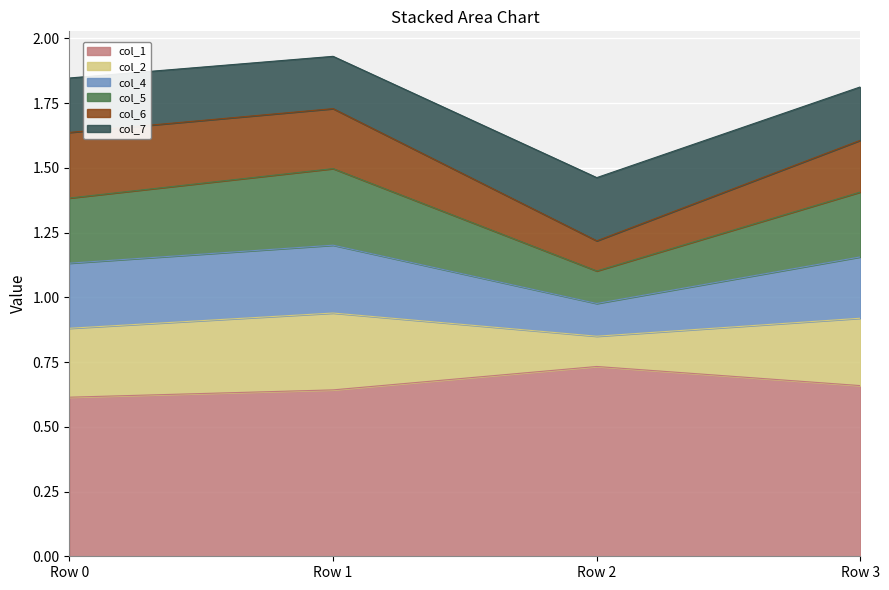

Which category has the highest value in the col_1 series?

Row 2